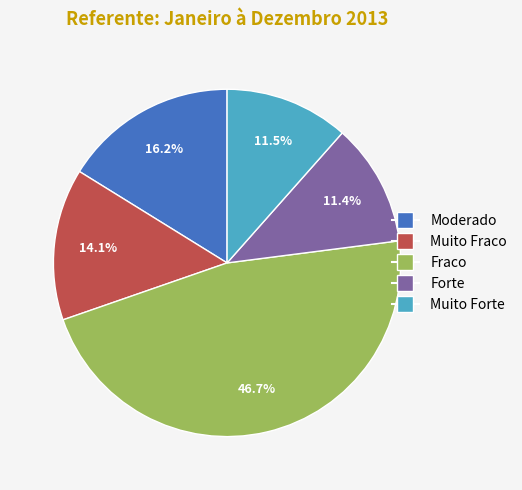

Is there any slice that represents more than half of the pie?

No